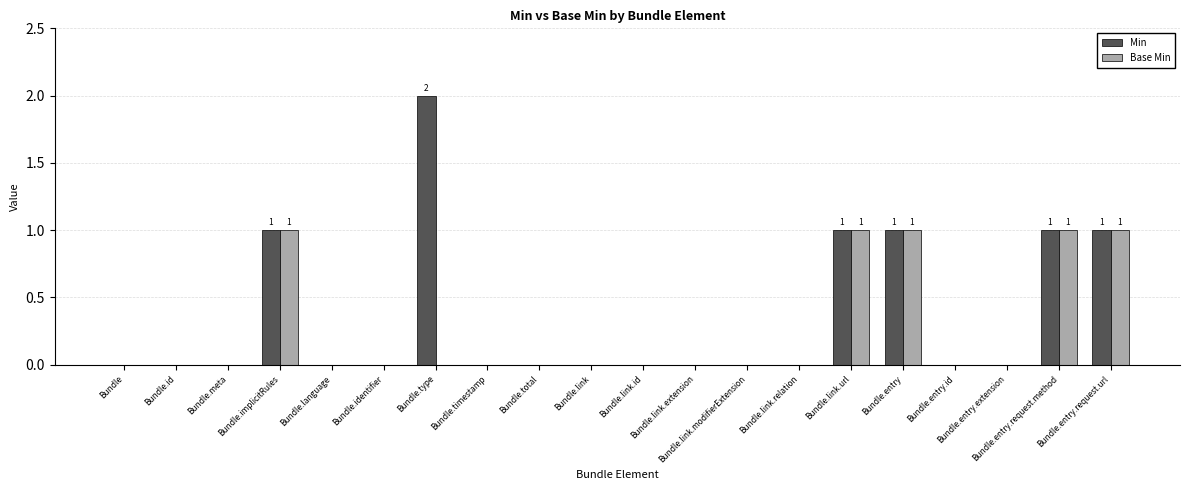

The value of Min at Bundle.total is 1. True or false?

False